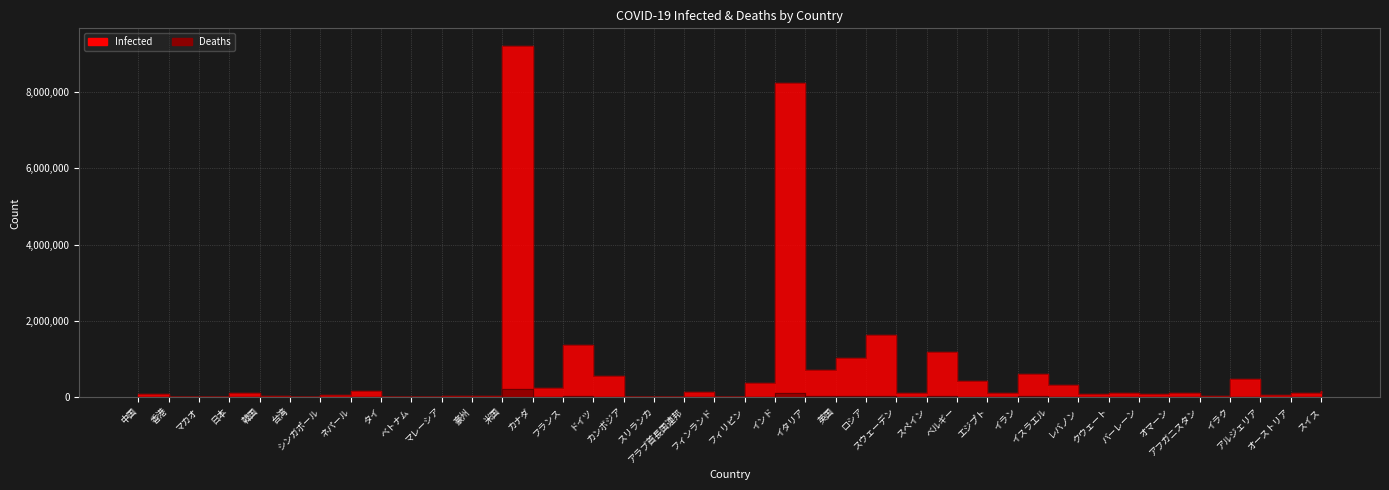

Which series has the widest spread of values?

Infected